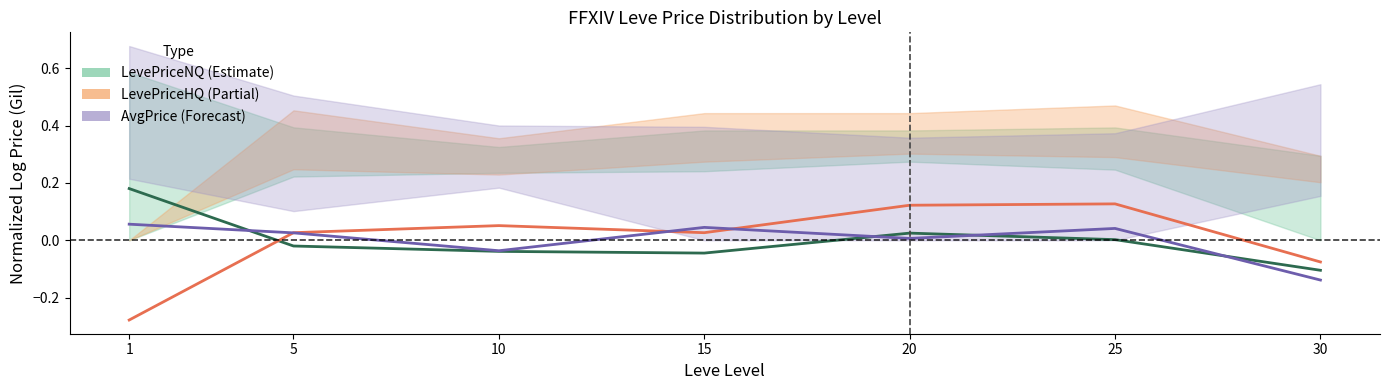

At which category is the sum across all series the highest?

25